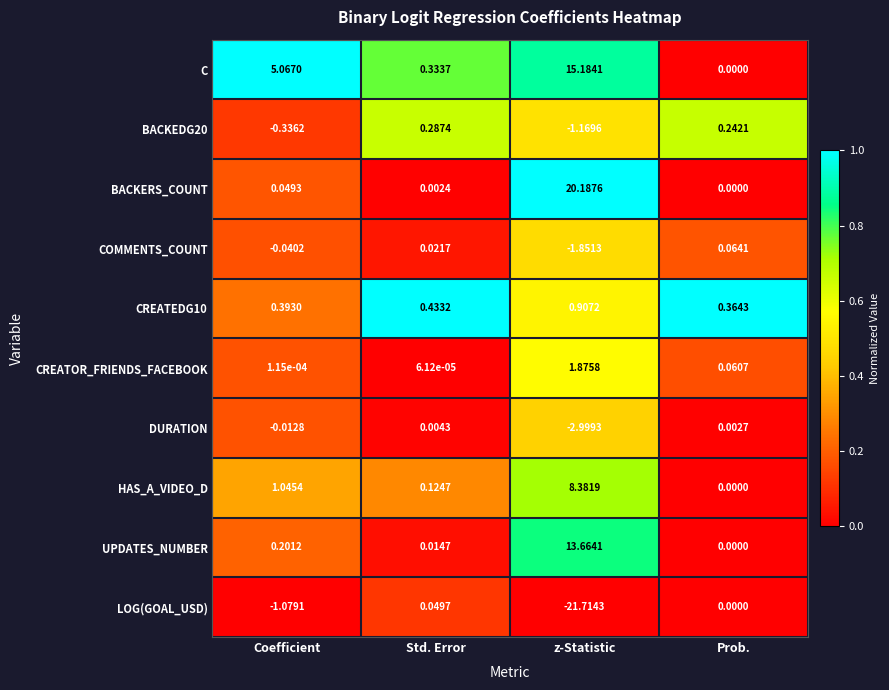

Which series has the largest total across all categories?

C